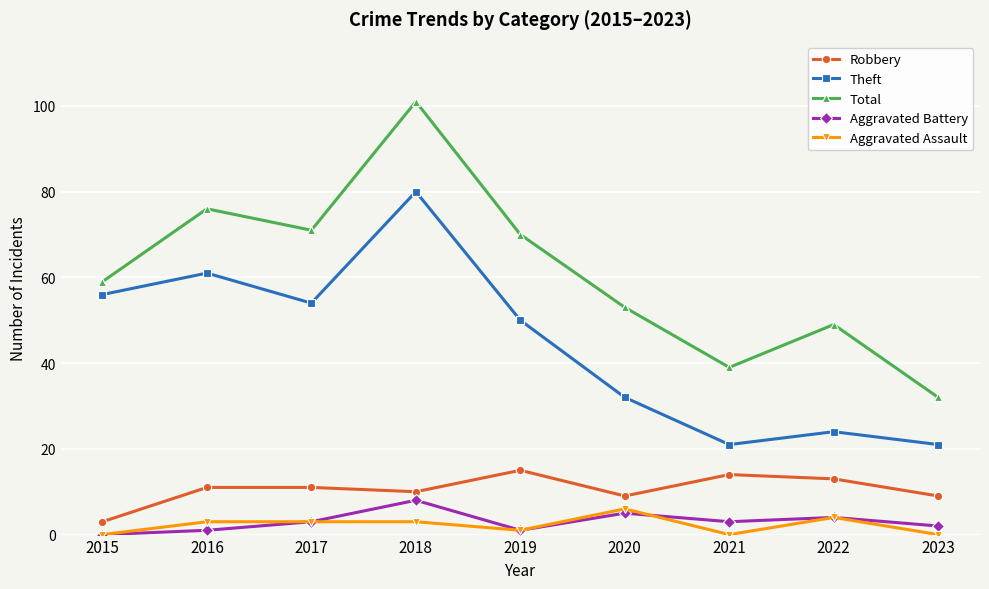

At how many categories does at least one series exceed 9?

9